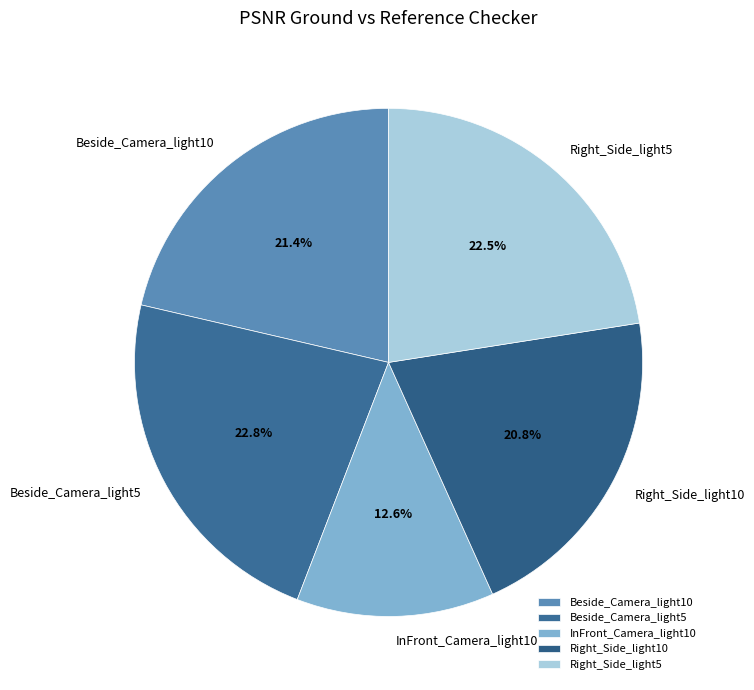

Does Right_Side_light5 account for over 50% of the chart?

No